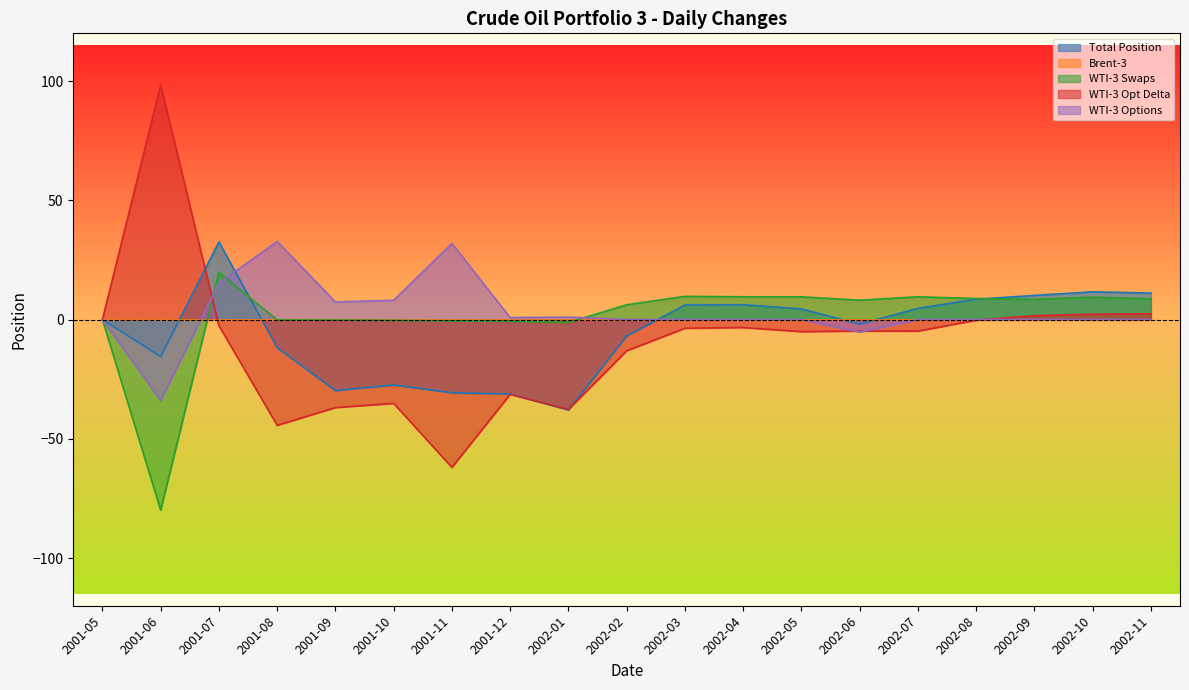

How many values in WTI-3 Swaps are below zero?

7